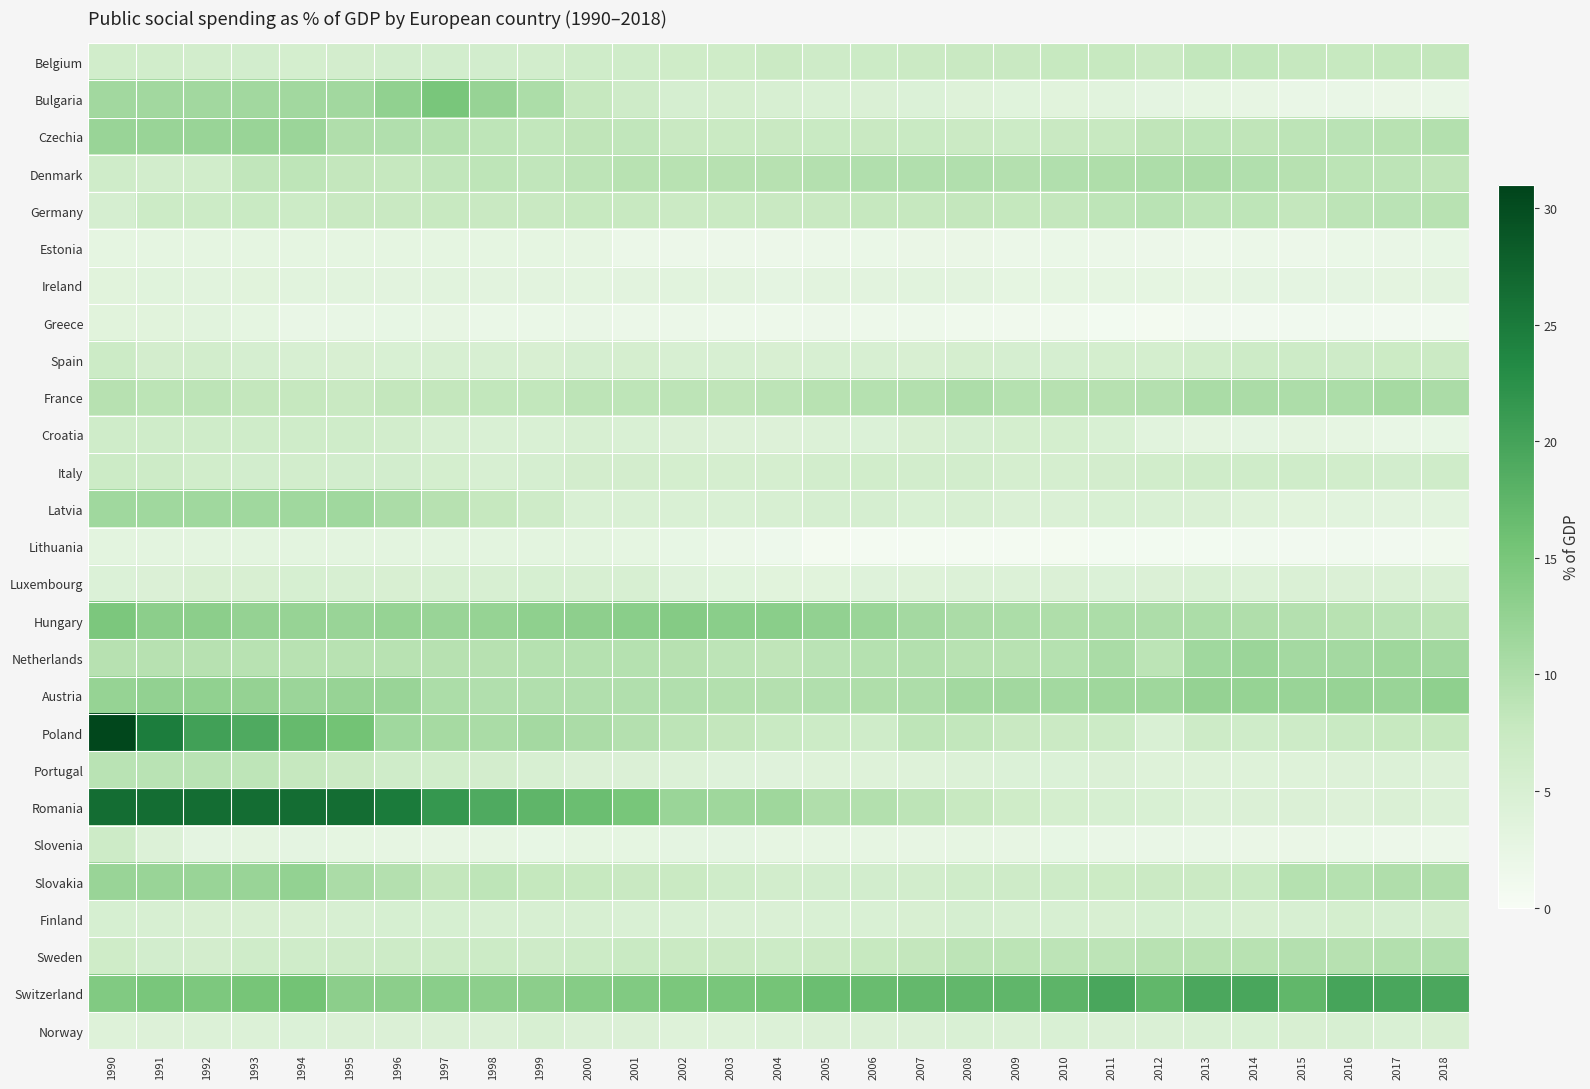

Reading left to right, extract all data points from this chart.

Belgium: 1990=6.1	1991=6.1	1992=6.0	1993=5.9	1994=5.6	1995=5.8	1996=5.9	1997=5.9	1998=5.9	1999=6.0	2000=6.3	2001=6.4	2002=6.5	2003=6.5	2004=7.1	2005=6.6	2006=6.9	2007=7.1	2008=7.5	2009=7.5	2010=7.7	2011=7.7	2012=7.1	2013=8.2	2014=8.2	2015=7.8	2016=7.7	2017=7.9	2018=8.1
Bulgaria: 1990=11.2	1991=11.2	1992=11.2	1993=11.2	1994=11.2	1995=11.2	1996=12.8	1997=15.0	1998=12.2	1999=10.2	2000=7.8	2001=6.6	2002=5.4	2003=5.5	2004=5.1	2005=4.8	2006=4.7	2007=4.4	2008=4.0	2009=3.7	2010=3.6	2011=3.5	2012=3.0	2013=2.9	2014=2.6	2015=2.2	2016=2.2	2017=2.1	2018=2.2
Czechia: 1990=12.0	1991=12.0	1992=12.0	1993=12.0	1994=11.8	1995=9.9	1996=9.8	1997=9.4	1998=8.5	1999=8.2	2000=8.4	2001=8.3	2002=7.5	2003=7.2	2004=7.4	2005=7.3	2006=7.5	2007=7.3	2008=7.1	2009=6.8	2010=7.5	2011=7.6	2012=8.4	2013=8.5	2014=8.4	2015=8.6	2016=8.9	2017=9.2	2018=9.6
Denmark: 1990=6.3	1991=6.0	1992=6.1	1993=8.3	1994=8.5	1995=8.1	1996=7.8	1997=8.3	1998=8.5	1999=8.3	2000=8.7	2001=9.1	2002=9.2	2003=9.3	2004=9.3	2005=9.5	2006=9.7	2007=9.7	2008=9.7	2009=9.5	2010=9.8	2011=10.0	2012=10.1	2013=10.3	2014=9.7	2015=9.3	2016=8.8	2017=8.6	2018=8.4
Germany: 1990=5.4	1991=6.9	1992=6.8	1993=7.3	1994=6.9	1995=7.4	1996=7.5	1997=7.6	1998=7.5	1999=7.5	2000=7.7	2001=7.6	2002=7.1	2003=7.2	2004=7.5	2005=7.5	2006=7.8	2007=7.8	2008=8.1	2009=7.9	2010=8.0	2011=8.5	2012=9.0	2013=8.5	2014=8.5	2015=8.1	2016=8.6	2017=8.9	2018=9.1
Estonia: 1990=2.8	1991=2.8	1992=2.8	1993=2.8	1994=2.8	1995=2.8	1996=2.8	1997=2.8	1998=2.8	1999=2.8	2000=2.7	2001=1.9	2002=1.8	2003=1.7	2004=1.8	2005=1.9	2006=2.0	2007=2.1	2008=2.1	2009=1.9	2010=2.0	2011=1.9	2012=1.8	2013=1.6	2014=1.9	2015=1.8	2016=2.0	2017=2.3	2018=2.5
Ireland: 1990=3.6	1991=3.7	1992=3.5	1993=3.6	1994=3.4	1995=3.4	1996=3.3	1997=3.4	1998=3.3	1999=3.3	2000=3.2	2001=3.3	2002=3.5	2003=3.3	2004=3.0	2005=3.3	2006=3.3	2007=3.4	2008=3.3	2009=2.8	2010=2.9	2011=2.9	2012=2.8	2013=2.7	2014=3.0	2015=3.0	2016=3.0	2017=3.1	2018=3.3
Greece: 1990=3.6	1991=3.6	1992=3.5	1993=2.9	1994=2.2	1995=2.4	1996=2.5	1997=2.6	1998=2.0	1999=2.0	2000=2.2	2001=1.9	2002=1.9	2003=1.6	2004=1.6	2005=1.7	2006=1.6	2007=1.6	2008=1.3	2009=1.2	2010=1.1	2011=0.8	2012=0.7	2013=0.9	2014=0.9	2015=1.0	2016=1.0	2017=0.9	2018=0.9
Spain: 1990=6.9	1991=5.8	1992=6.0	1993=5.4	1994=5.1	1995=5.0	1996=4.9	1997=5.1	1998=5.1	1999=5.0	2000=5.4	2001=5.5	2002=5.2	2003=5.1	2004=5.0	2005=5.1	2006=5.2	2007=5.0	2008=5.5	2009=5.4	2010=5.4	2011=5.6	2012=5.6	2013=6.1	2014=6.7	2015=6.7	2016=6.6	2017=7.0	2018=7.1
France: 1990=9.3	1991=8.8	1992=8.6	1993=8.0	1994=7.8	1995=7.5	1996=8.0	1997=8.1	1998=8.2	1999=8.2	2000=8.6	2001=8.5	2002=8.7	2003=8.4	2004=8.7	2005=9.1	2006=9.4	2007=9.6	2008=10.1	2009=9.4	2010=9.3	2011=9.3	2012=9.5	2013=10.5	2014=10.3	2015=10.1	2016=10.2	2017=10.8	2018=10.3
Croatia: 1990=6.4	1991=6.4	1992=6.4	1993=6.4	1994=6.4	1995=6.4	1996=6.0	1997=5.2	1998=4.8	1999=4.8	2000=5.1	2001=4.8	2002=4.5	2003=4.2	2004=4.2	2005=4.3	2006=4.4	2007=5.0	2008=5.4	2009=5.6	2010=5.6	2011=4.9	2012=3.5	2013=3.1	2014=3.0	2015=3.1	2016=2.7	2017=2.4	2018=2.5
Italy: 1990=6.9	1991=6.7	1992=6.1	1993=5.9	1994=6.0	1995=5.9	1996=5.9	1997=5.6	1998=5.2	1999=5.4	2000=5.8	2001=5.8	2002=5.6	2003=5.5	2004=5.5	2005=6.0	2006=6.1	2007=6.0	2008=6.0	2009=5.5	2010=5.5	2011=5.7	2012=6.1	2013=6.3	2014=6.3	2015=6.3	2016=6.1	2017=5.9	2018=6.3
Latvia: 1990=11.3	1991=11.3	1992=11.3	1993=11.3	1994=11.3	1995=11.3	1996=10.3	1997=9.3	1998=7.8	1999=6.6	2000=4.8	2001=4.8	2002=4.8	2003=4.8	2004=5.2	2005=5.4	2006=5.4	2007=4.9	2008=5.2	2009=4.7	2010=4.7	2011=4.9	2012=4.8	2013=4.7	2014=4.0	2015=3.6	2016=3.4	2017=3.3	2018=3.4
Lithuania: 1990=3.2	1991=3.2	1992=3.2	1993=3.2	1994=3.2	1995=3.2	1996=3.2	1997=3.2	1998=3.2	1999=3.2	2000=3.2	2001=2.8	2002=2.5	2003=1.9	2004=1.5	2005=0.7	2006=0.6	2007=0.6	2008=0.6	2009=0.6	2010=0.7	2011=0.8	2012=0.8	2013=0.8	2014=1.0	2015=0.9	2016=1.0	2017=0.9	2018=1.1
Luxembourg: 1990=4.4	1991=4.5	1992=5.0	1993=5.0	1994=5.3	1995=5.2	1996=5.0	1997=5.1	1998=5.1	1999=5.3	2000=5.1	2001=5.1	2002=3.9	2003=3.7	2004=3.6	2005=3.6	2006=3.9	2007=4.1	2008=4.3	2009=4.3	2010=4.5	2011=4.4	2012=4.6	2013=4.8	2014=4.3	2015=4.7	2016=4.6	2017=4.7	2018=4.7
Hungary: 1990=14.7	1991=13.3	1992=13.2	1993=12.4	1994=12.2	1995=12.0	1996=12.3	1997=12.1	1998=12.3	1999=12.9	2000=13.0	2001=13.4	2002=13.9	2003=13.4	2004=13.4	2005=12.6	2006=11.9	2007=11.0	2008=10.4	2009=10.2	2010=10.0	2011=10.2	2012=10.1	2013=10.2	2014=9.9	2015=9.5	2016=9.2	2017=8.9	2018=8.6
Netherlands: 1990=9.3	1991=9.3	1992=9.3	1993=9.1	1994=9.1	1995=9.2	1996=9.2	1997=9.3	1998=9.3	1999=9.4	2000=9.4	2001=9.4	2002=9.3	2003=8.7	2004=8.4	2005=8.9	2006=9.4	2007=9.6	2008=9.2	2009=9.2	2010=9.4	2011=10.5	2012=8.8	2013=11.3	2014=11.8	2015=10.9	2016=11.0	2017=11.4	2018=11.2
Austria: 1990=12.3	1991=12.7	1992=12.8	1993=12.4	1994=11.8	1995=12.2	1996=12.1	1997=10.2	1998=9.8	1999=9.7	2000=9.8	2001=9.8	2002=9.7	2003=9.6	2004=9.5	2005=9.8	2006=10.0	2007=10.1	2008=11.1	2009=11.2	2010=11.1	2011=11.5	2012=11.5	2013=12.4	2014=12.3	2015=12.0	2016=12.2	2017=12.1	2018=12.9
Poland: 1990=30.6	1991=24.6	1992=20.3	1993=18.9	1994=16.8	1995=15.5	1996=11.3	1997=10.8	1998=10.5	1999=10.9	2000=10.3	2001=9.5	2002=8.6	2003=8.1	2004=7.3	2005=6.8	2006=6.4	2007=8.5	2008=8.2	2009=7.4	2010=7.1	2011=6.9	2012=4.8	2013=6.7	2014=6.3	2015=6.7	2016=7.3	2017=7.7	2018=7.9
Portugal: 1990=9.0	1991=9.0	1992=9.0	1993=8.5	1994=7.8	1995=7.1	1996=6.3	1997=6.1	1998=5.8	1999=5.2	2000=4.6	2001=4.5	2002=4.3	2003=3.9	2004=3.8	2005=4.0	2006=4.0	2007=4.1	2008=4.3	2009=4.4	2010=4.4	2011=4.5	2012=4.1	2013=4.0	2014=4.1	2015=4.1	2016=4.2	2017=4.3	2018=4.2
Romania: 1990=26.5	1991=26.5	1992=26.5	1993=26.5	1994=26.5	1995=26.5	1996=24.9	1997=21.5	1998=18.9	1999=17.5	2000=16.3	2001=15.1	2002=11.9	2003=11.5	2004=11.4	2005=9.9	2006=9.6	2007=8.6	2008=7.6	2009=6.5	2010=5.6	2011=5.3	2012=4.9	2013=4.3	2014=4.6	2015=4.6	2016=4.2	2017=4.7	2018=4.3
Slovenia: 1990=6.7	1991=4.3	1992=3.0	1993=3.1	1994=3.0	1995=2.8	1996=2.7	1997=2.6	1998=2.7	1999=2.5	2000=2.9	2001=2.9	2002=3.0	2003=3.0	2004=2.7	2005=2.7	2006=2.7	2007=2.6	2008=2.7	2009=2.6	2010=2.5	2011=2.3	2012=2.3	2013=2.3	2014=2.1	2015=2.1	2016=2.0	2017=1.8	2018=1.8
Slovakia: 1990=12.1	1991=12.1	1992=12.1	1993=12.1	1994=12.5	1995=10.4	1996=9.5	1997=8.1	1998=8.5	1999=7.9	2000=7.7	2001=7.5	2002=7.2	2003=6.3	2004=6.0	2005=5.9	2006=5.9	2007=6.0	2008=6.4	2009=6.6	2010=6.7	2011=7.0	2012=7.1	2013=7.1	2014=7.3	2015=9.4	2016=9.4	2017=9.9	2018=9.9
Finland: 1990=5.3	1991=5.2	1992=5.0	1993=5.0	1994=5.0	1995=5.2	1996=5.3	1997=5.3	1998=5.2	1999=5.2	2000=5.1	2001=4.8	2002=4.8	2003=4.7	2004=4.7	2005=4.8	2006=4.8	2007=5.0	2008=5.4	2009=5.1	2010=5.2	2011=5.0	2012=5.3	2013=5.3	2014=5.0	2015=5.2	2016=5.6	2017=5.4	2018=5.7
Sweden: 1990=6.5	1991=5.9	1992=5.8	1993=6.3	1994=6.3	1995=6.6	1996=6.7	1997=6.7	1998=6.8	1999=6.6	2000=6.9	2001=7.3	2002=7.2	2003=7.1	2004=6.9	2005=7.1	2006=7.7	2007=8.0	2008=8.7	2009=8.8	2010=8.7	2011=8.7	2012=9.1	2013=9.1	2014=9.2	2015=9.5	2016=9.3	2017=9.6	2018=9.7
Switzerland: 1990=14.2	1991=15.0	1992=14.6	1993=15.2	1994=15.5	1995=13.2	1996=13.3	1997=13.4	1998=13.1	1999=13.3	2000=13.7	2001=14.2	2002=14.8	2003=15.0	2004=15.3	2005=16.3	2006=16.5	2007=17.0	2008=17.1	2009=17.4	2010=17.6	2011=19.6	2012=17.2	2013=19.3	2014=19.6	2015=17.3	2016=19.8	2017=19.6	2018=19.3
Norway: 1990=4.1	1991=4.2	1992=4.3	1993=4.3	1994=4.4	1995=4.5	1996=4.5	1997=4.6	1998=4.6	1999=5.1	2000=4.5	2001=4.5	2002=4.1	2003=4.1	2004=4.3	2005=4.5	2006=4.6	2007=4.6	2008=4.8	2009=4.7	2010=4.8	2011=4.5	2012=4.7	2013=4.8	2014=4.9	2015=5.0	2016=5.1	2017=4.8	2018=5.0